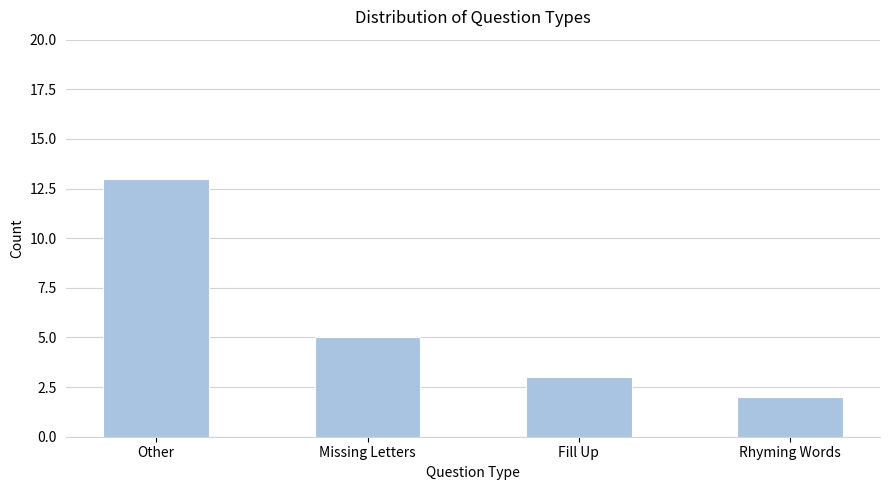

At which category does the chart reach its peak across all series?

Other